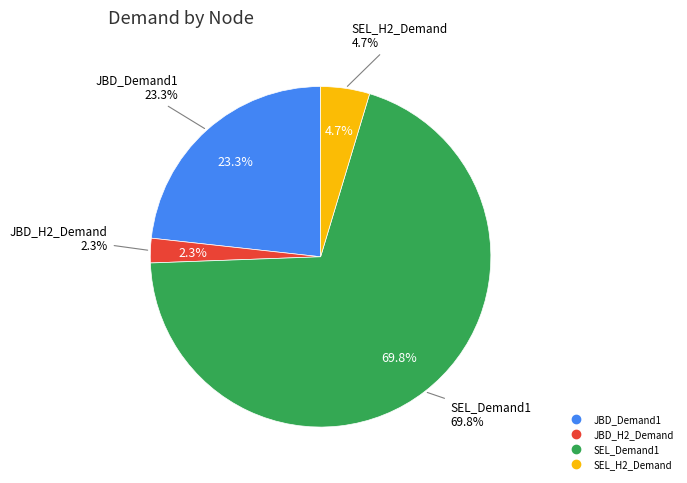

To the nearest percent, what portion does JBD_Demand1 represent?

23%